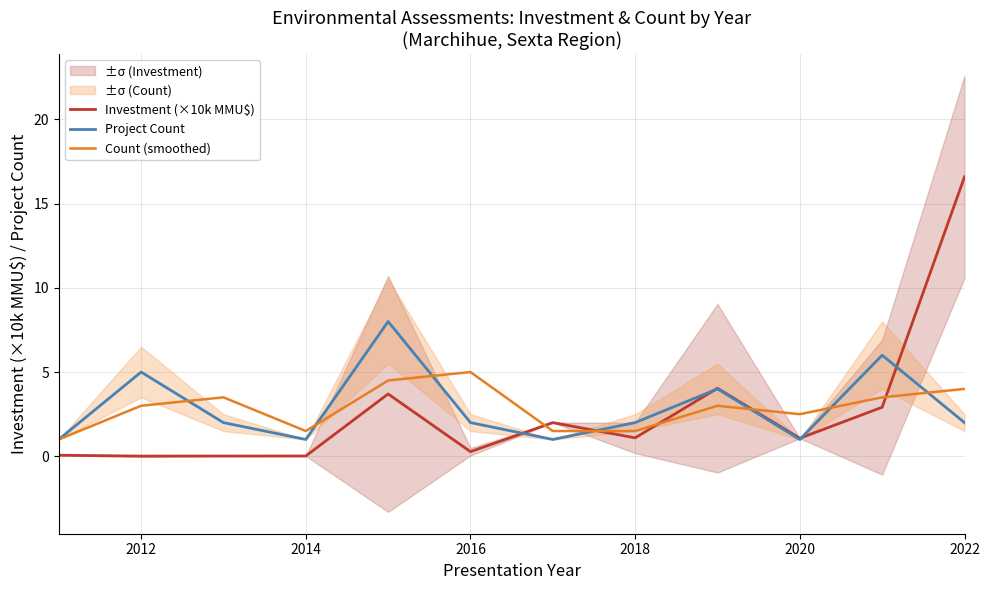

How many intersections are there between Project Count and Investment (×10k MMU$)?

5